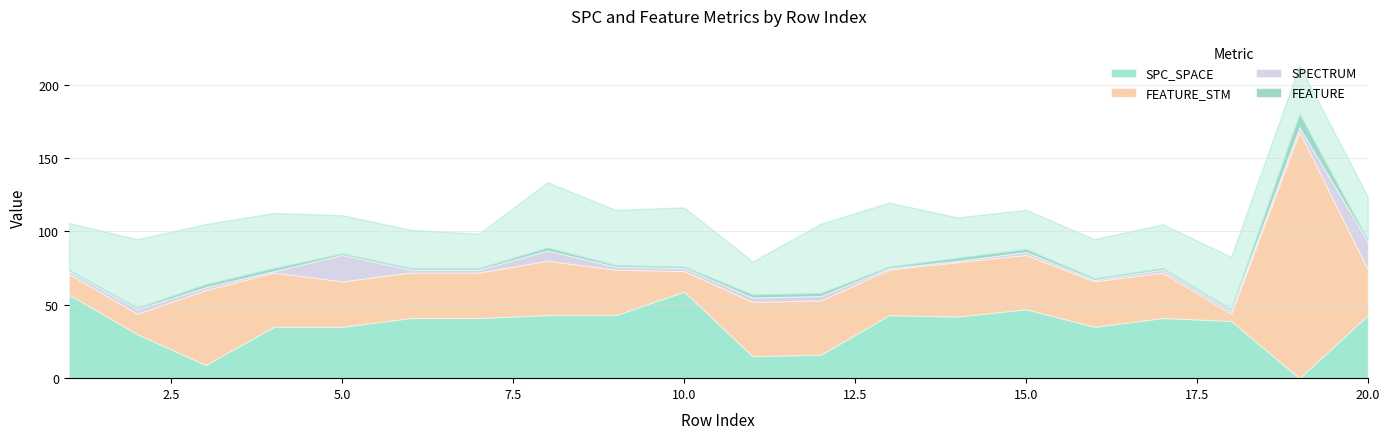

Reading left to right, what are all the values shown in this chart?

SPC_SPACE: 57	30	9	35	35	41	41	43	43	59	15	16	43	42	47	35	41	39	0	43
FEATURE_STM: 14	14	51	37	31	31	31	37	31	14	37	37	31	37	37	31	31	5	168	31
SPECTRUM: 2	3	2	1	18	2	2	7	2	2	3	3	1	1	2	1	2	2	3	19
FEATURE: 1	1	2	2	1	1	1	2	1	1	2	2	1	2	2	1	1	1	9	1